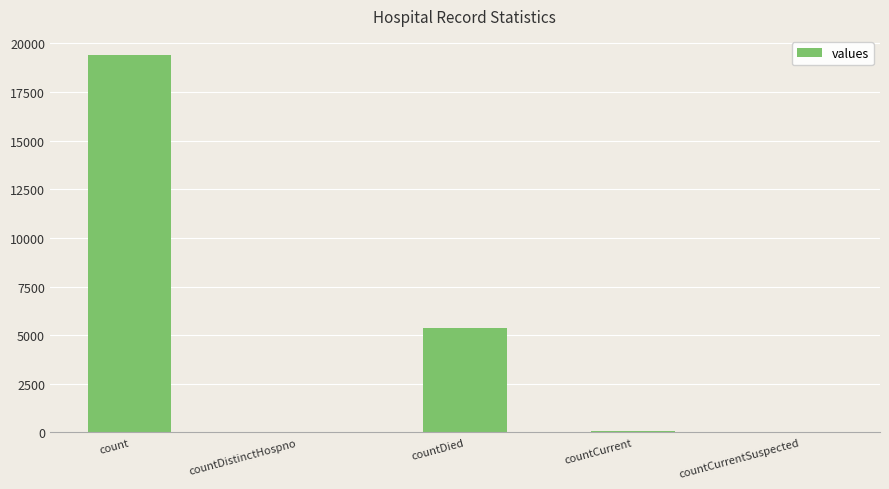

Approximately how many times larger is the value at countDied compared to countDistinctHospno?

141.0